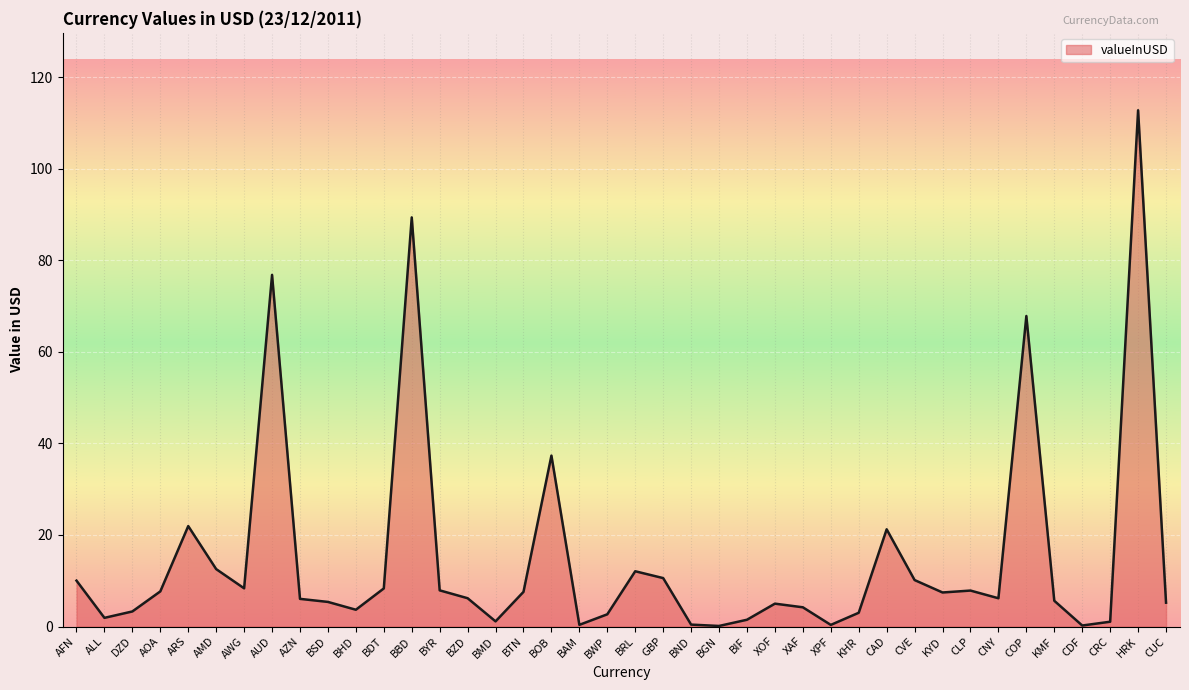

What is the difference between the maximum and minimum values?

112.7